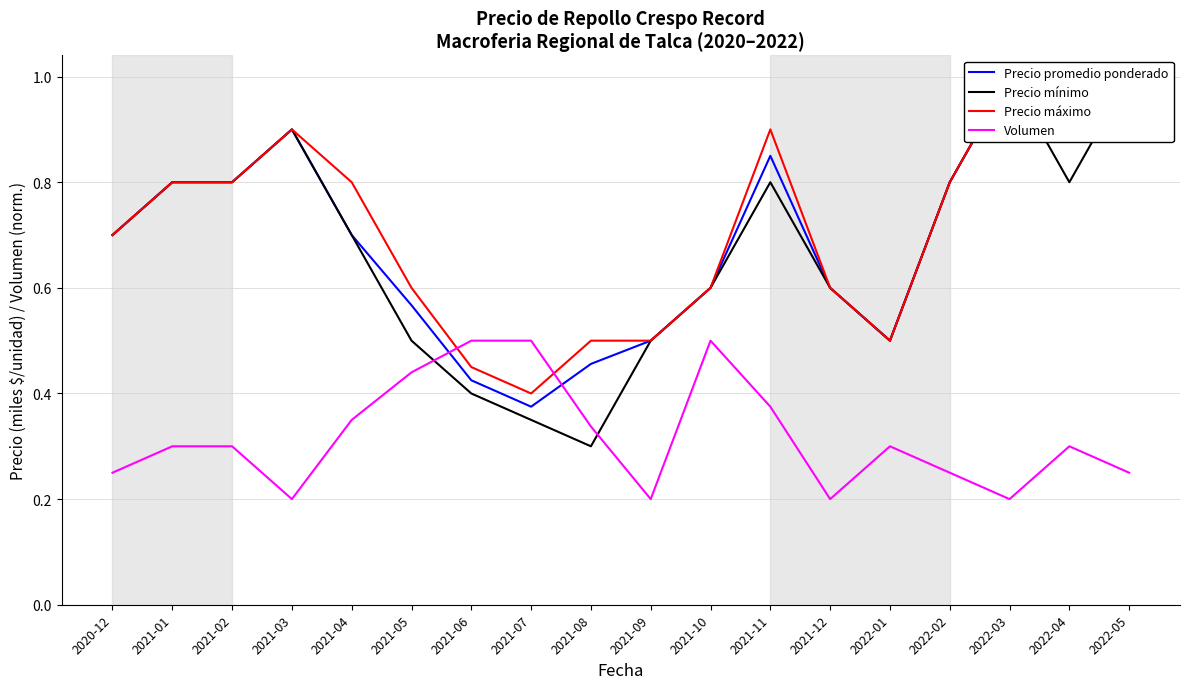

Does the chart display data point markers on the line(s)?

No